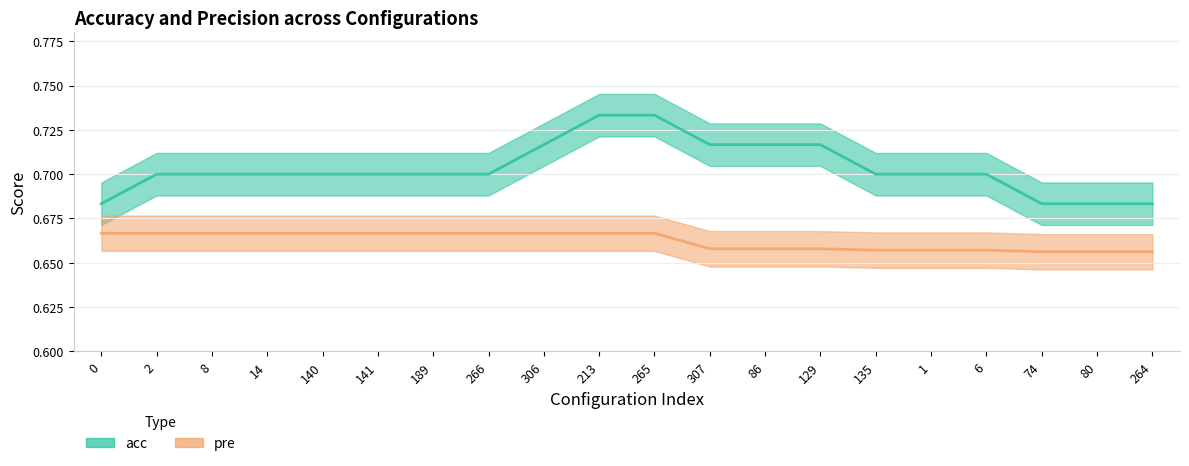

What are all the series names shown in the legend?

acc, pre